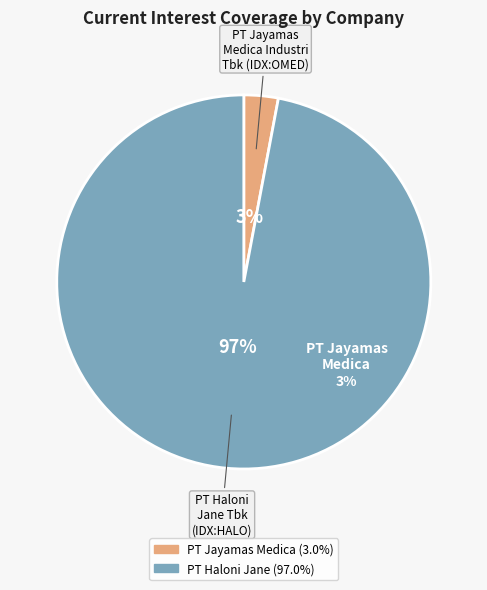

Is the sum of PT Jayamas Medica Industri Tbk (IDX:OMED) and PT Haloni Jane Tbk (IDX:HALO) greater than half?

Yes